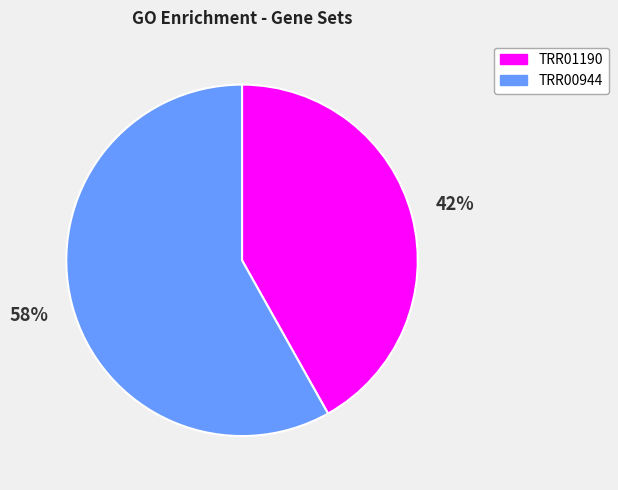

Count the number of slices in the pie.

2